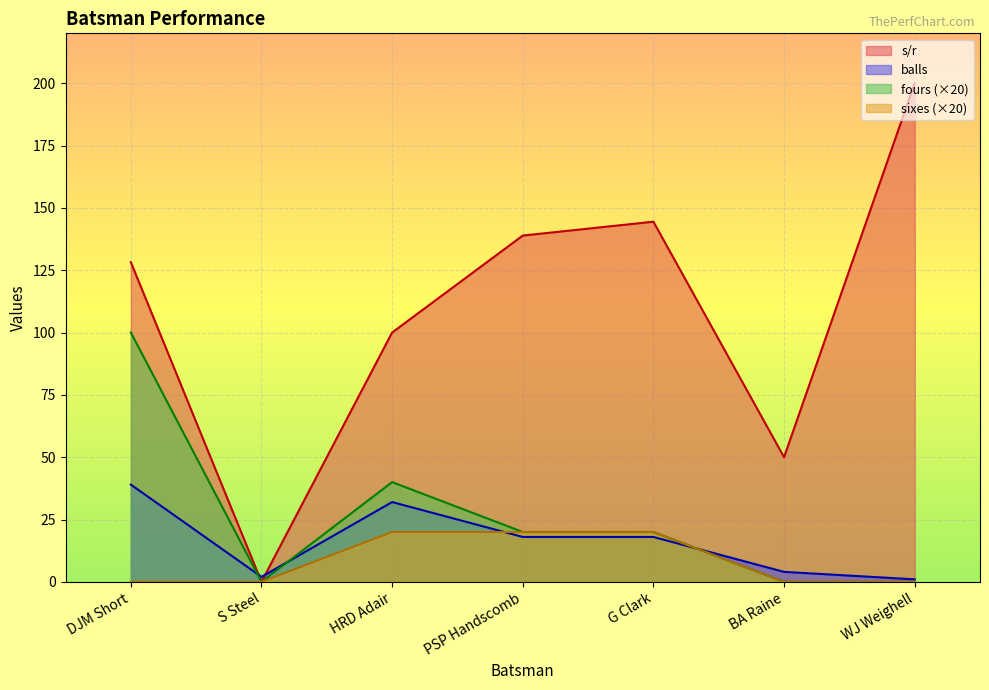

List the series in order of their peak value, lowest first.

sixes (×20), balls, fours (×20), s/r